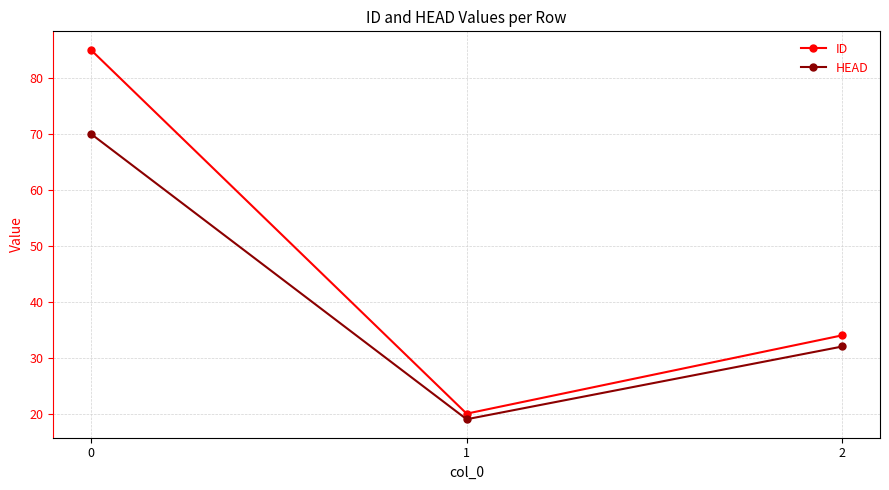

Which series has the widest spread of values?

ID